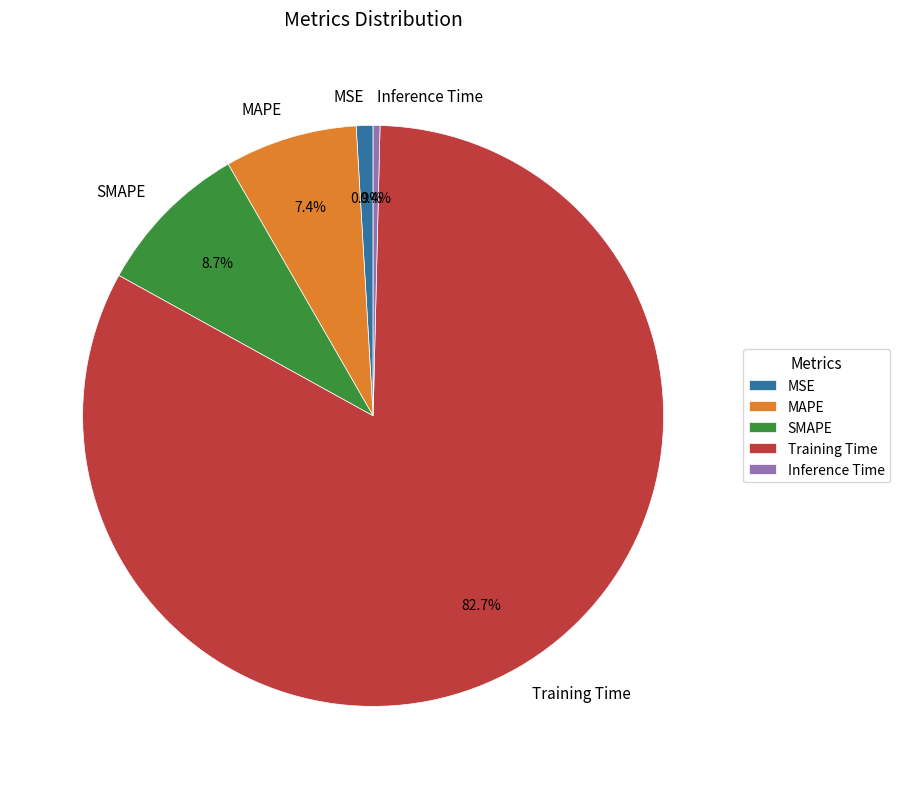

To the nearest percent, what is the average slice percentage?

20%